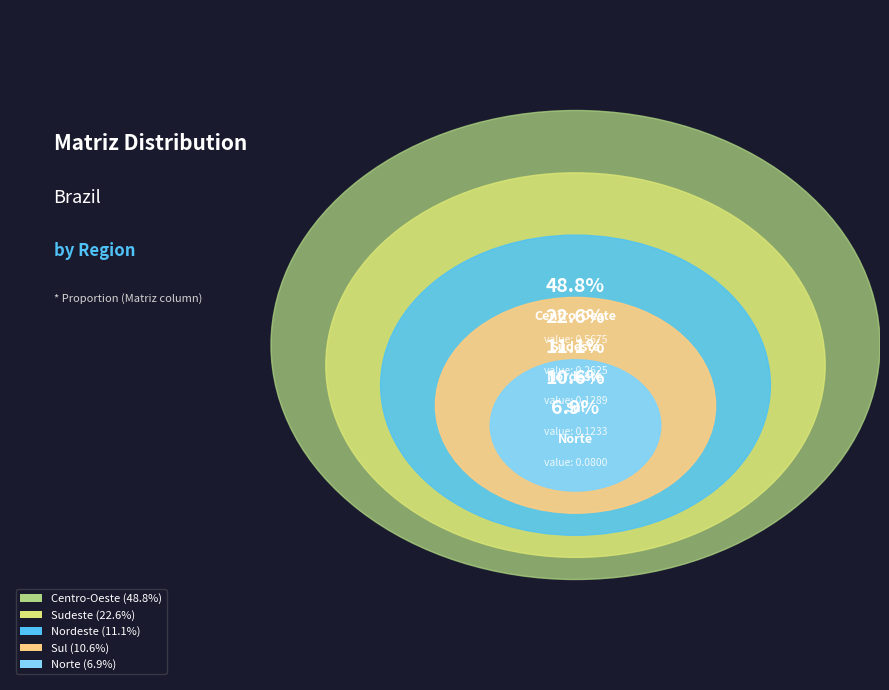

Combined, do Norte and Sudeste account for over 50%?

No